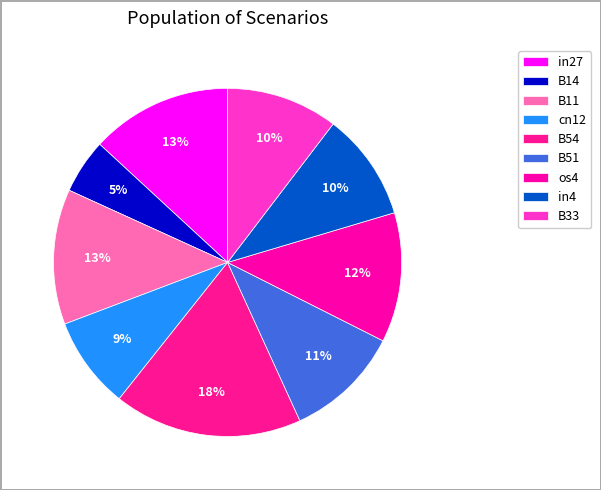

Combined, do cn12 and in4 account for over 50%?

No